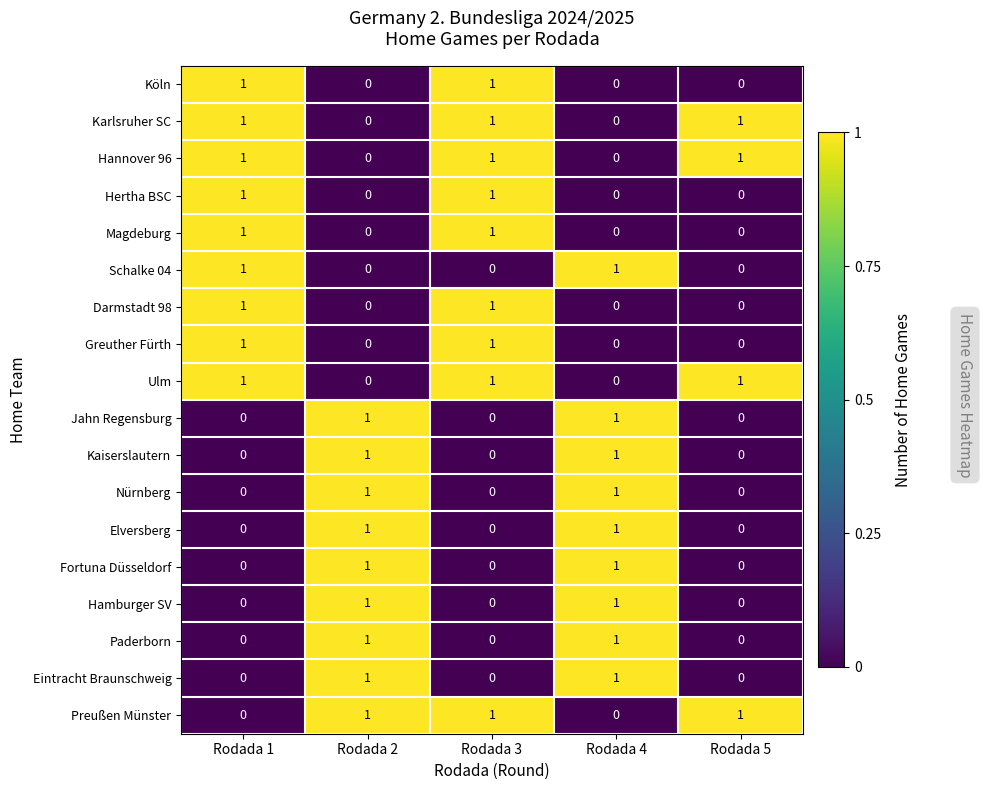

Is the value of Darmstadt 98 at Rodada 5 greater than the value of Hannover 96 at Rodada 5?

No